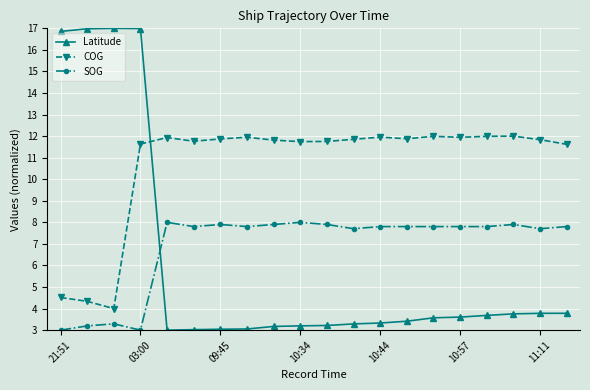

Which series has the widest spread of values?

Latitude